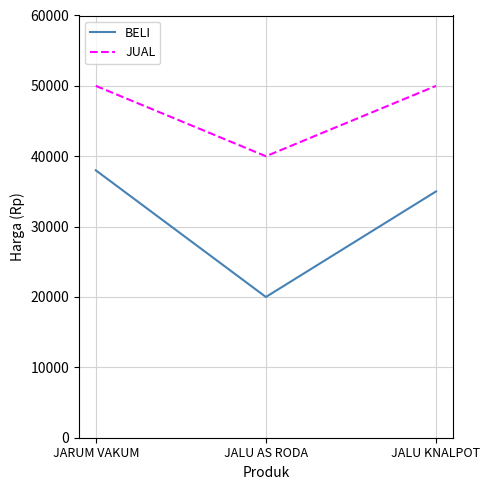

What is the average value of the JUAL series?

46667